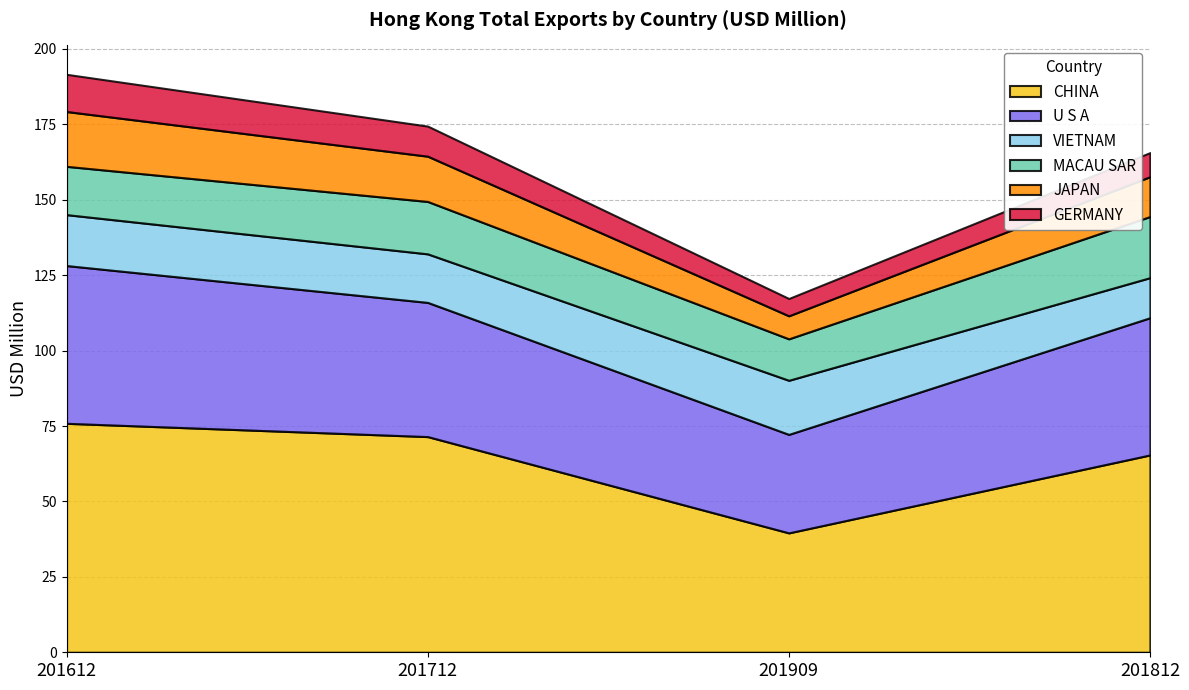

What is the minimum value for VIETNAM?

13.3